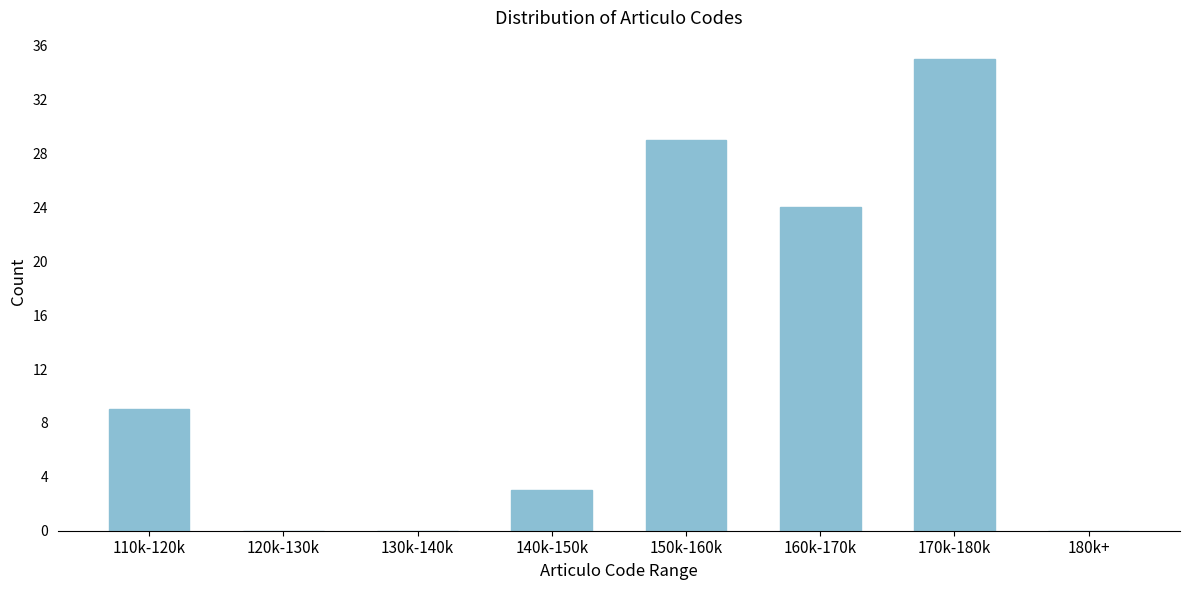

Reading right to left, what are all the values shown in this chart?

180k+=0	170k-180k=35	160k-170k=24	150k-160k=29	140k-150k=3	130k-140k=0	120k-130k=0	110k-120k=9